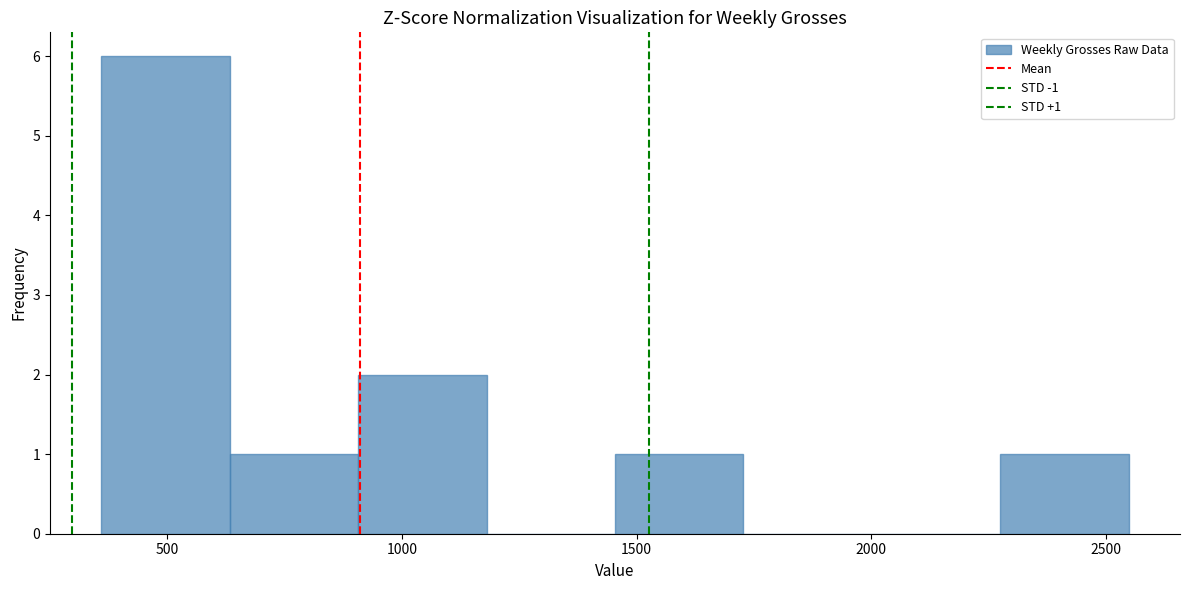

Over which range of the x-axis is the bar tallest?

350 to 650